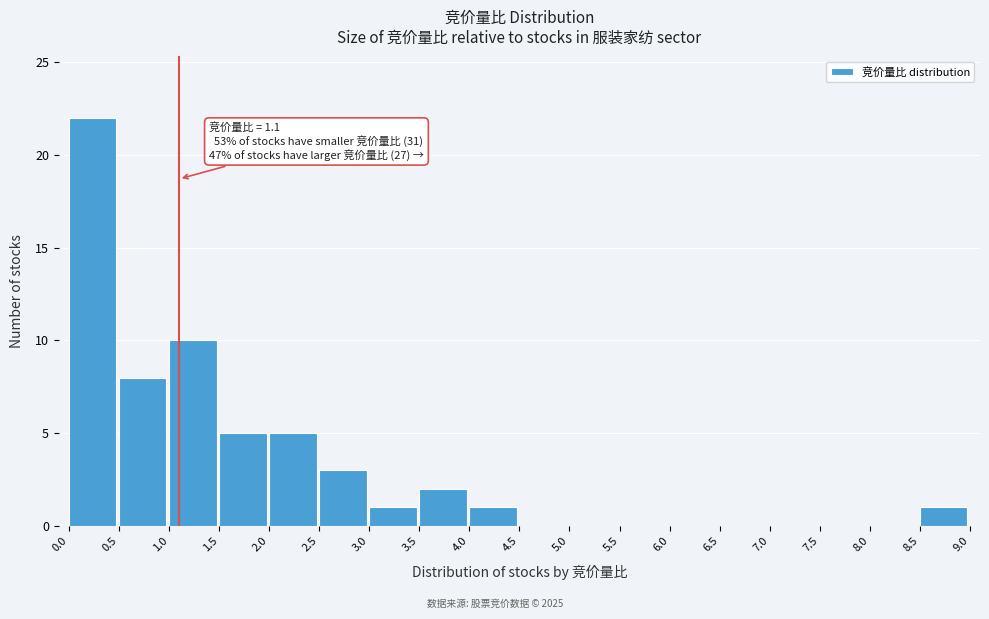

Over which range of the x-axis is the bar tallest?

0.0 to 0.5